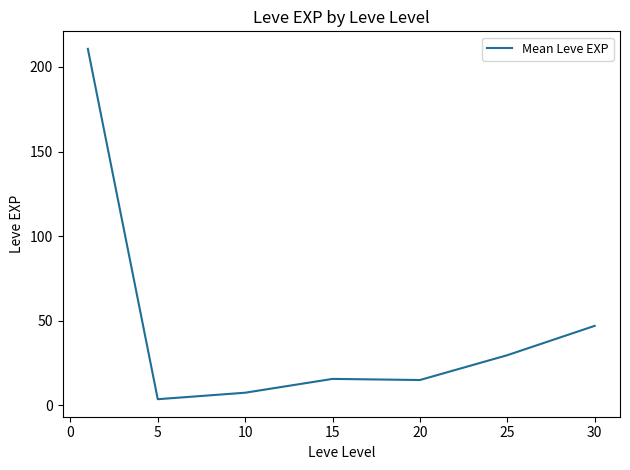

How many series are shown in this chart?

1